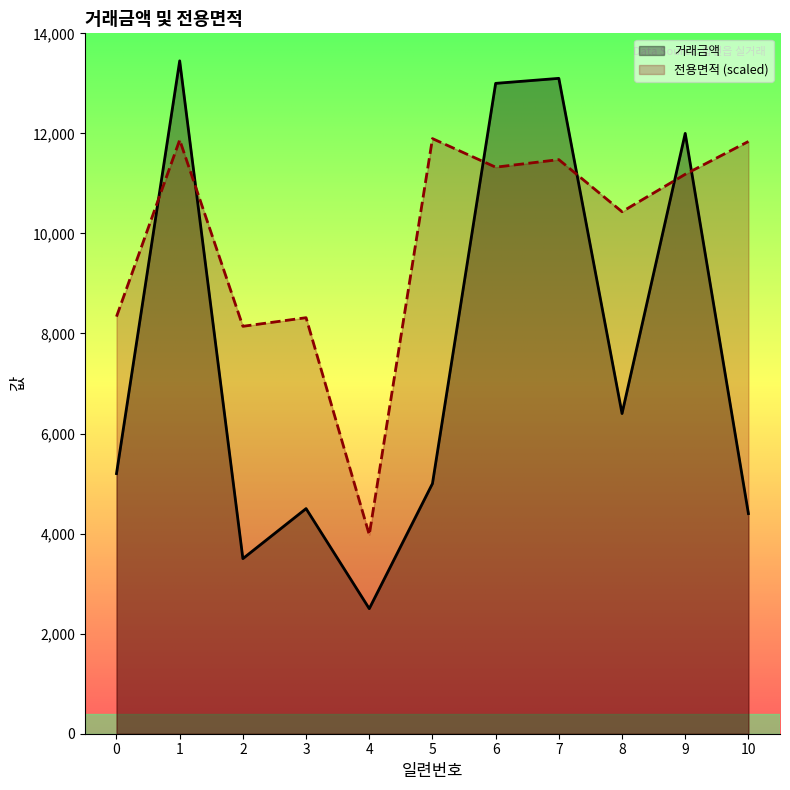

At which label does 전용면적 reach its peak?

5